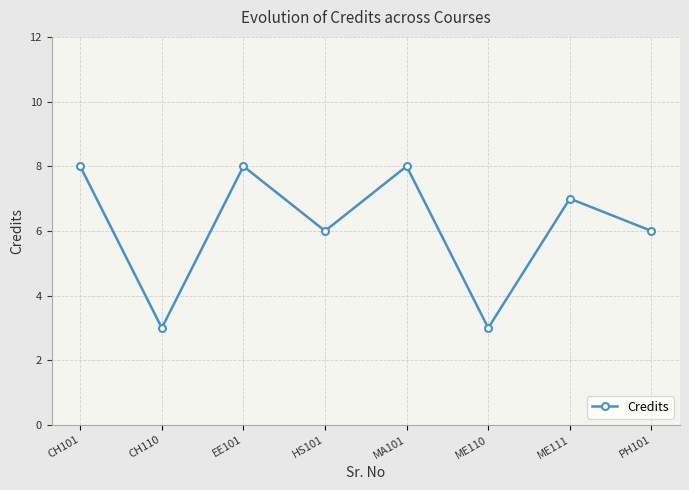

At which label does the data first exceed 7?

CH101